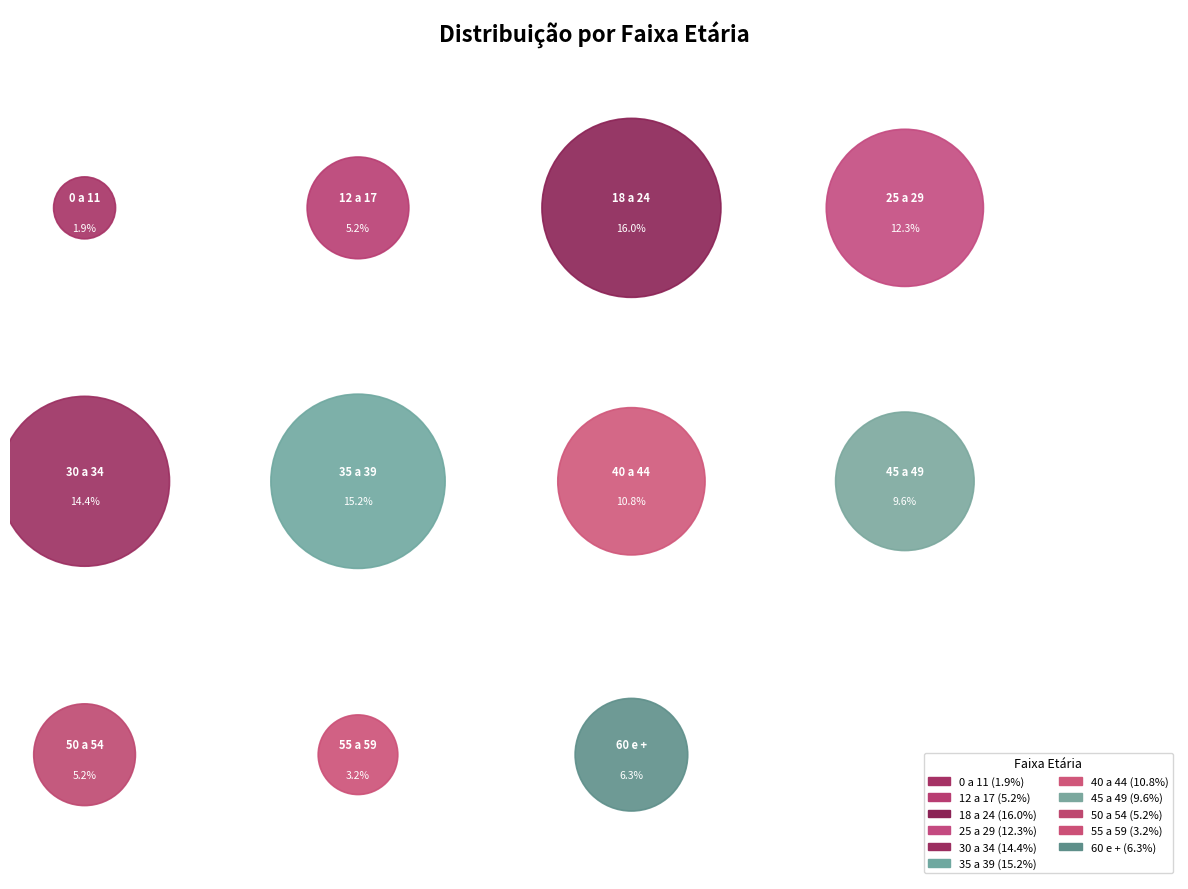

To the nearest percent, what is the difference between the 40 a 44 and 55 a 59 slice percentages?

8%